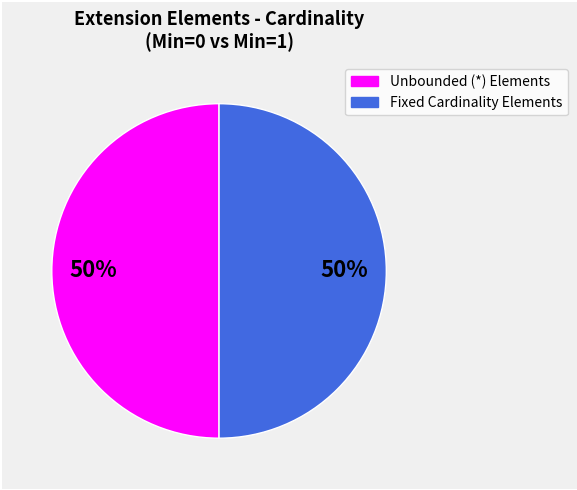

Count the number of slices in the pie.

2